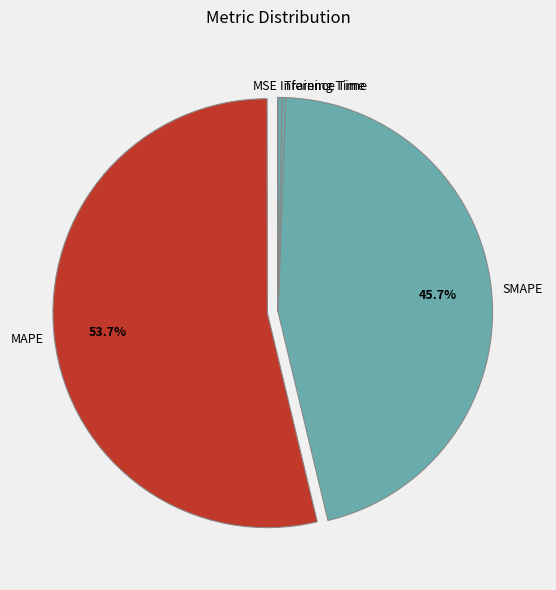

True or false: SMAPE accounts for 55% of the total.

False